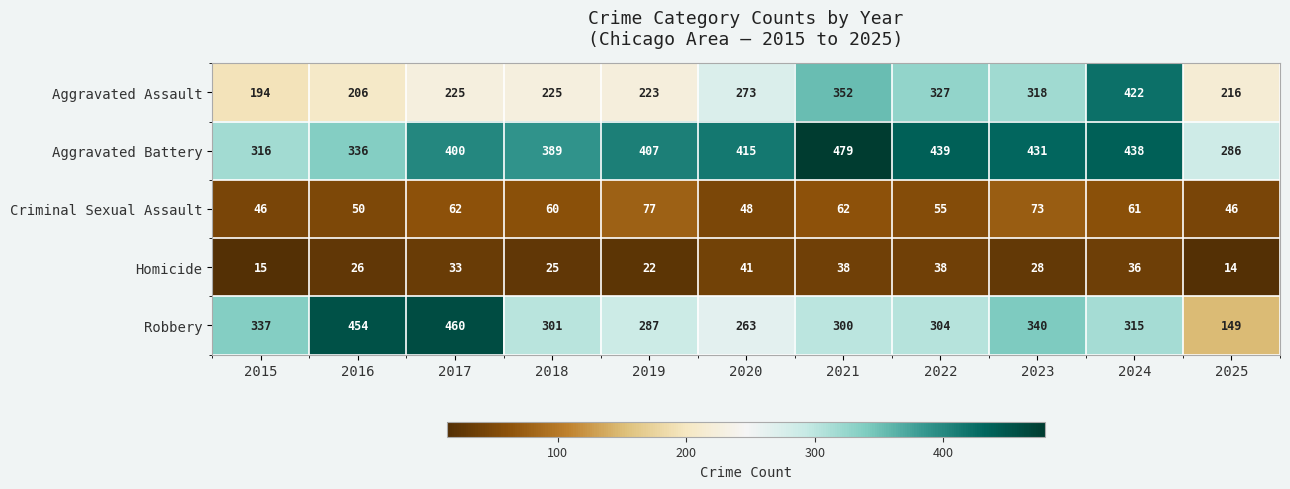

Which series changed the most between 2015 and 2016?

Robbery